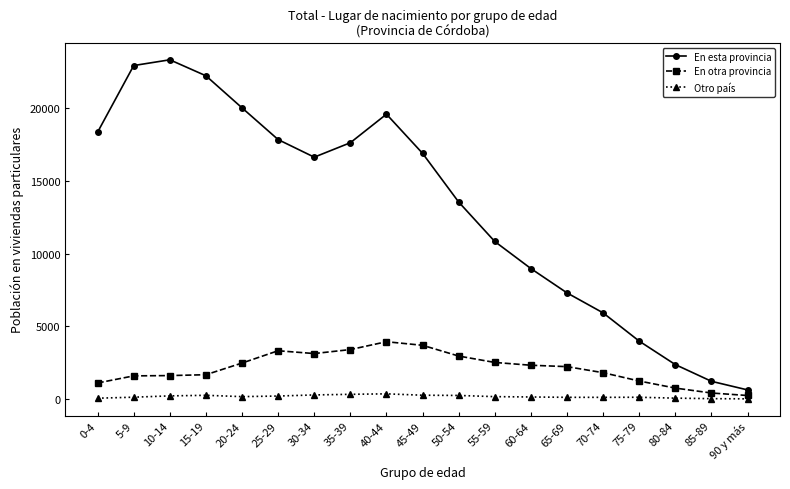

Which series changed the most between 55-59 and 75-79?

En esta provincia